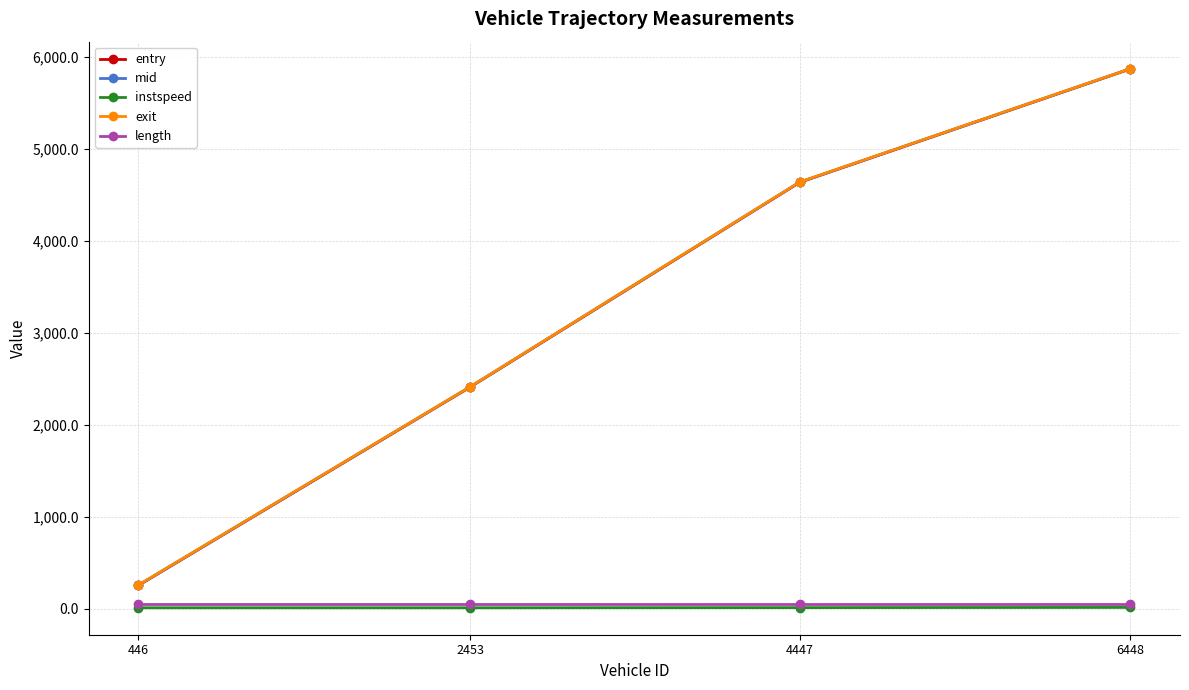

What is the maximum value for mid?

5868.6